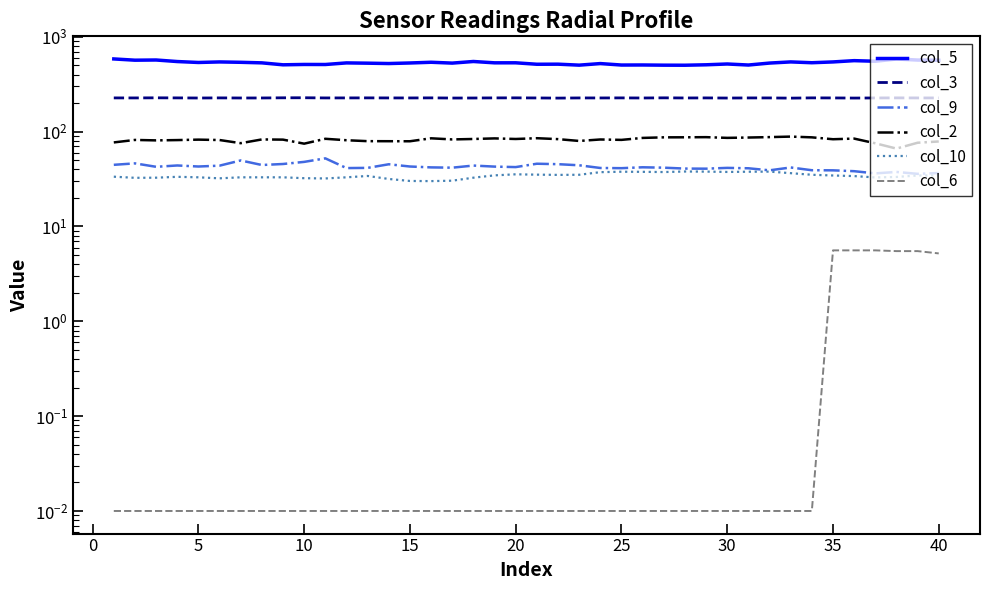

True or false: col_3 and col_6 cross at least once.

False